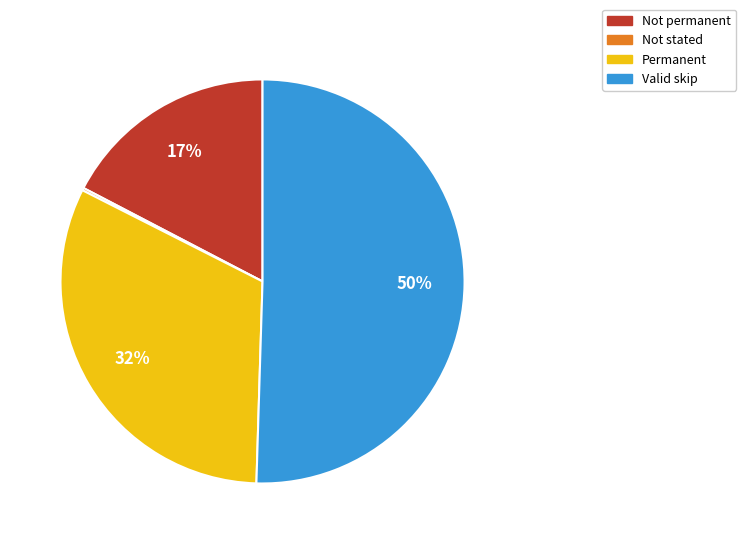

Which slice represents more than half of the pie?

Valid skip